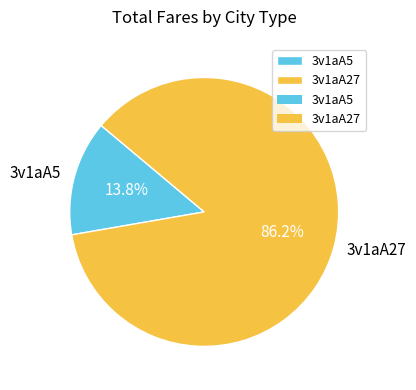

Is it true that 3v1aA5 is 5% of the pie?

False